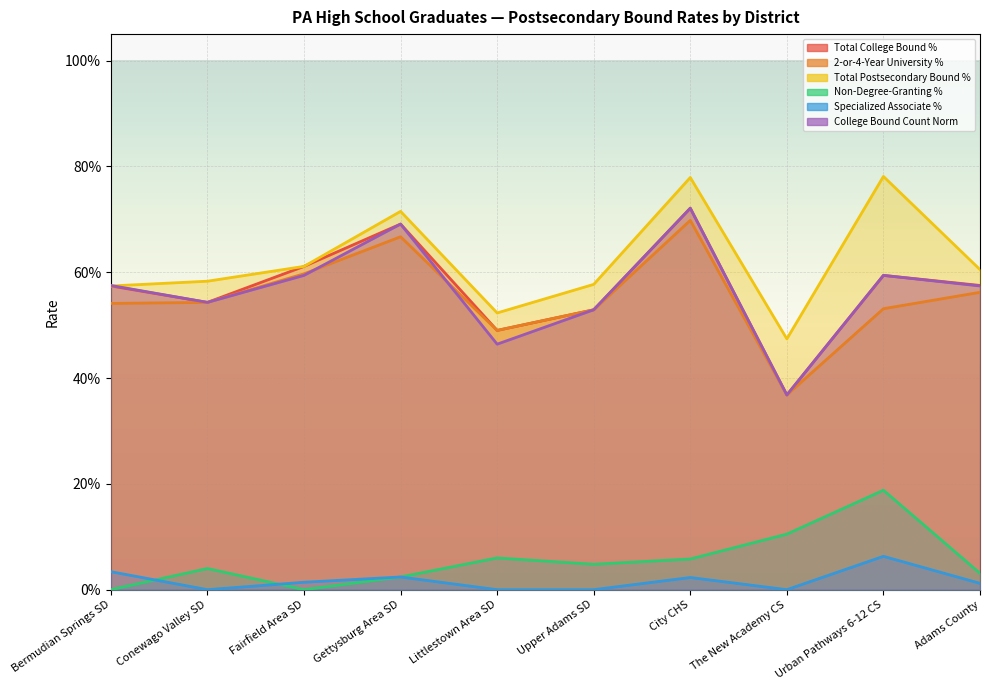

Between Littlestown Area SD and The New Academy CS, which is larger?

Littlestown Area SD